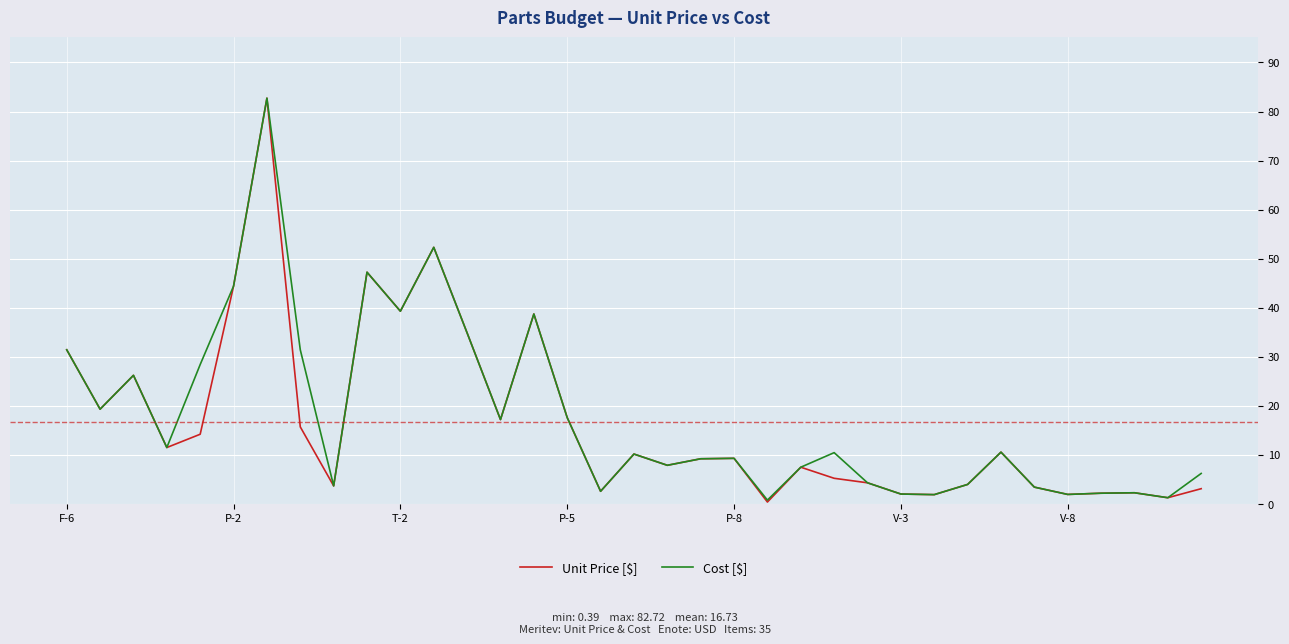

Which series has the largest range (max minus min)?

Unit Price [$]